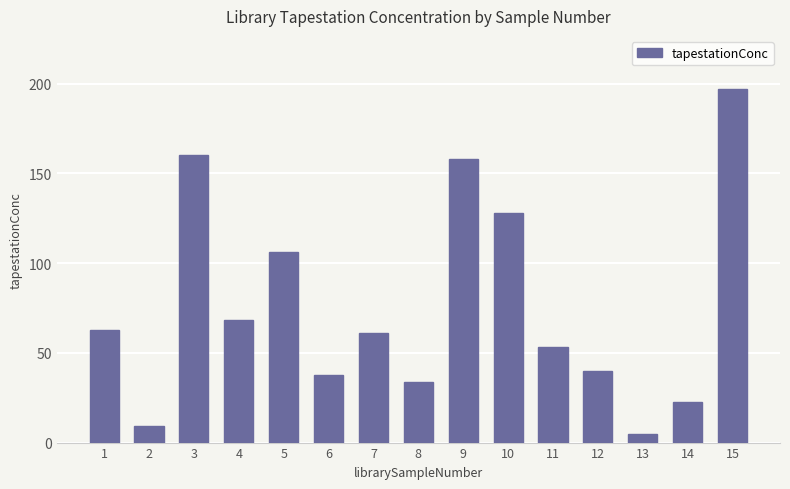

The value at 2 is 9.2. True or false?

True